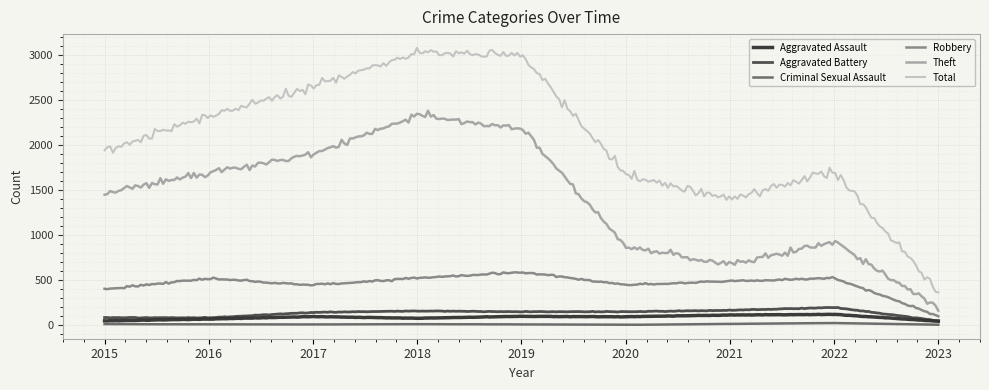

What is the minimum value for Theft?

190